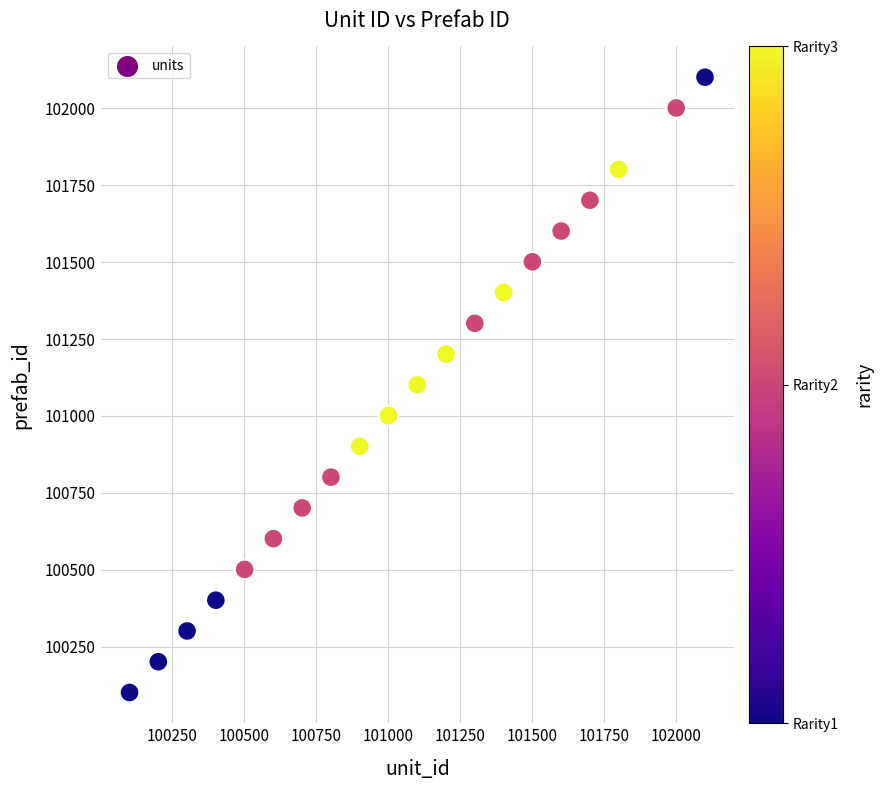

What is the range of X values (max minus min)?

2000